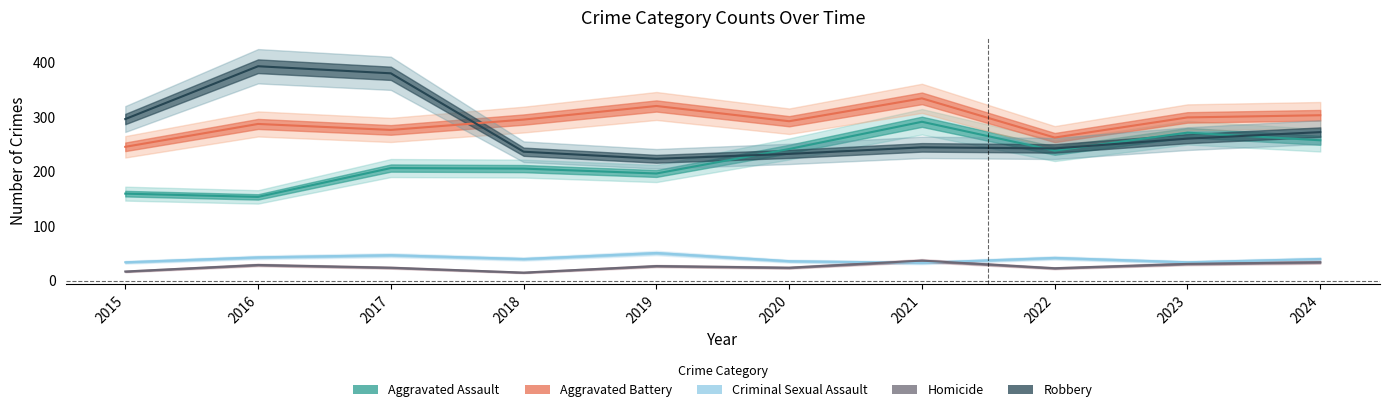

Is it true that Robbery equals 155 at 2021?

False